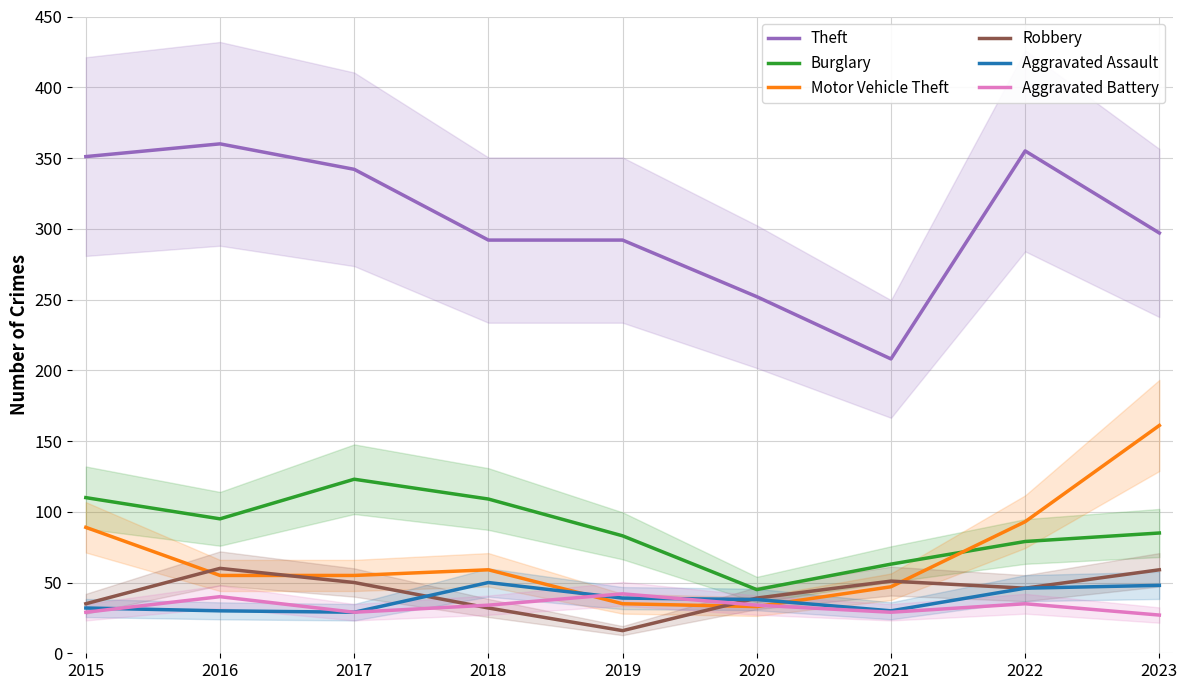

What is the difference between the Burglary values at 2023 and 2019?

2